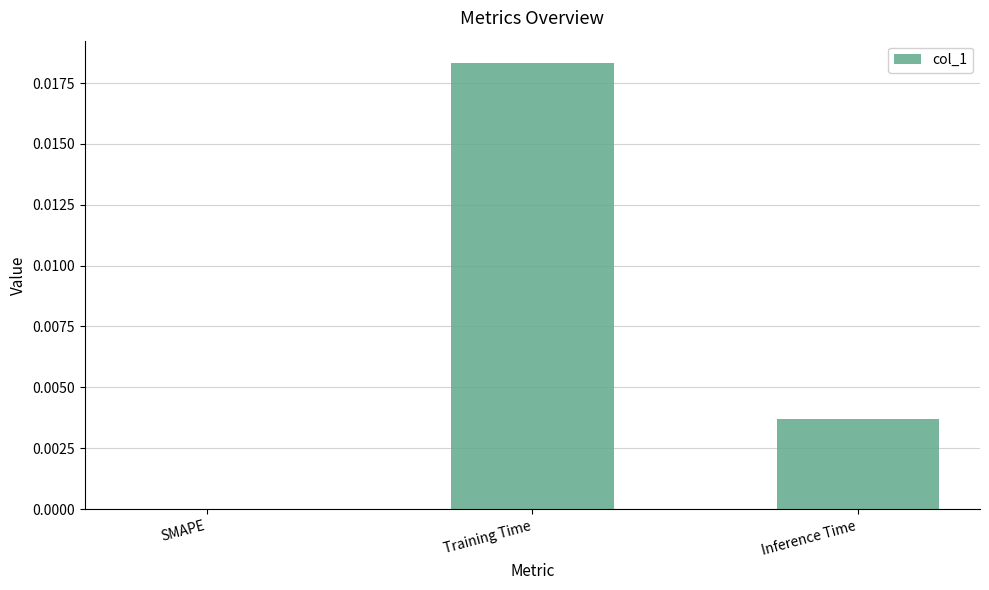

How many distinct data groups are displayed?

1